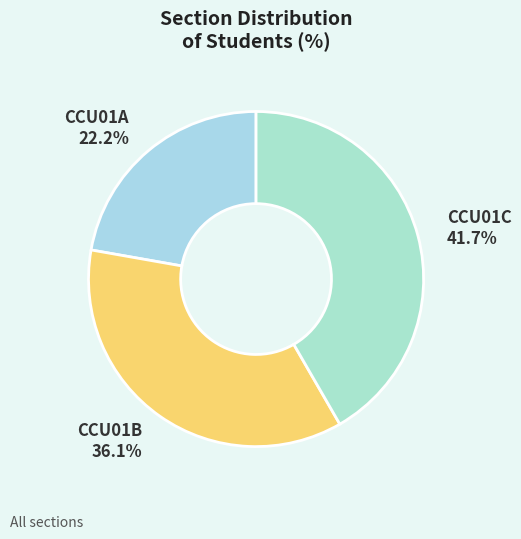

What is the ratio of the value at CCU01B to the value at CCU01C?

0.9